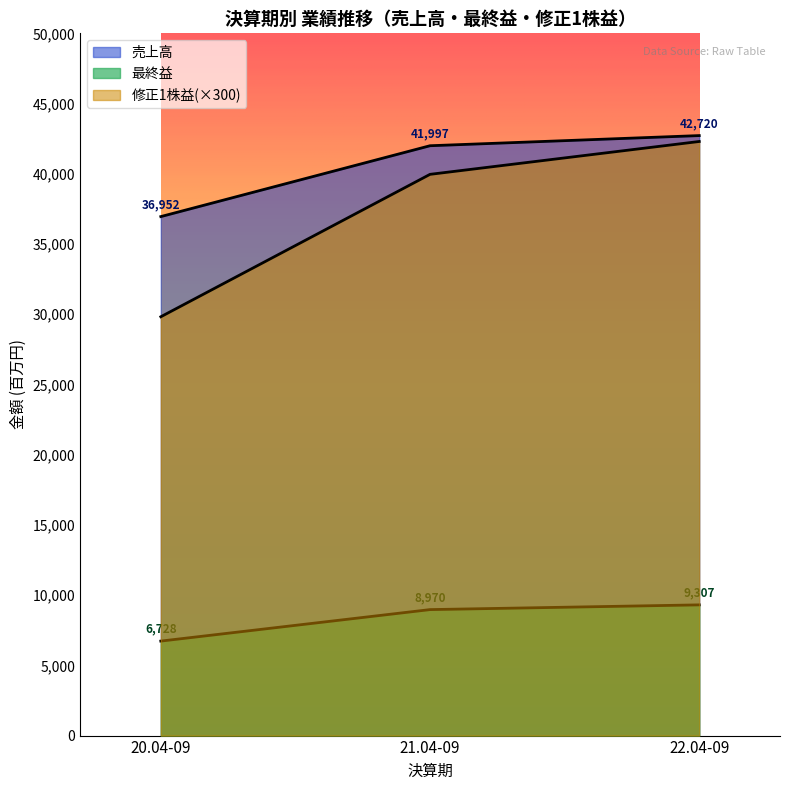

Does the chart have visible grid lines?

No